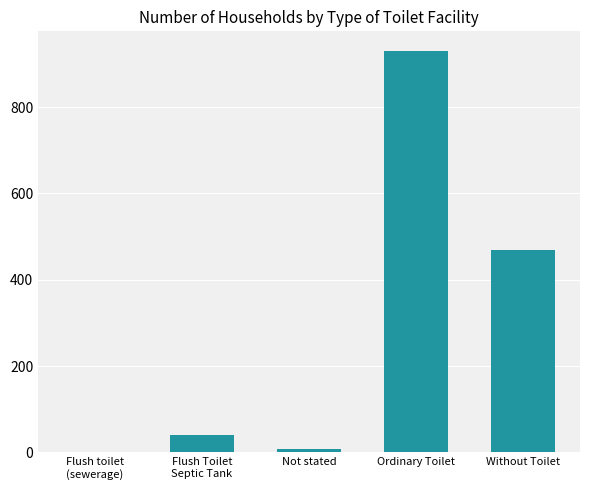

Reading left to right, transcribe all the data shown in this chart.

Flush toilet
(sewerage)=0	Flush Toilet
Septic Tank=41	Not stated=8	Ordinary Toilet=929	Without Toilet=469